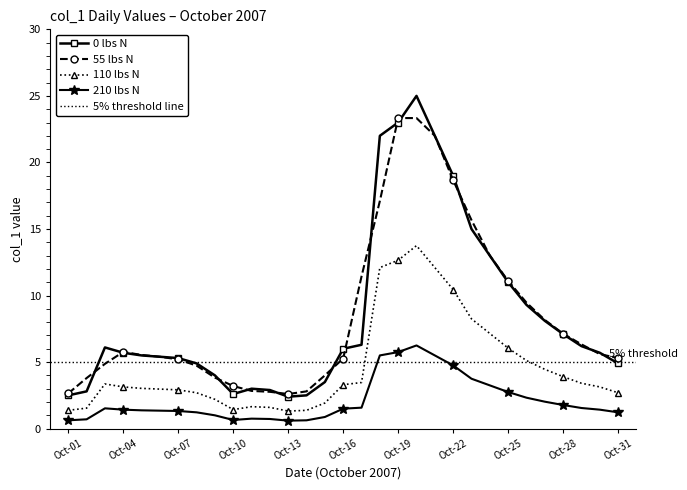

Is the value of 0 lbs N at Oct-22 greater than the value of 210 lbs N at Oct-22?

Yes